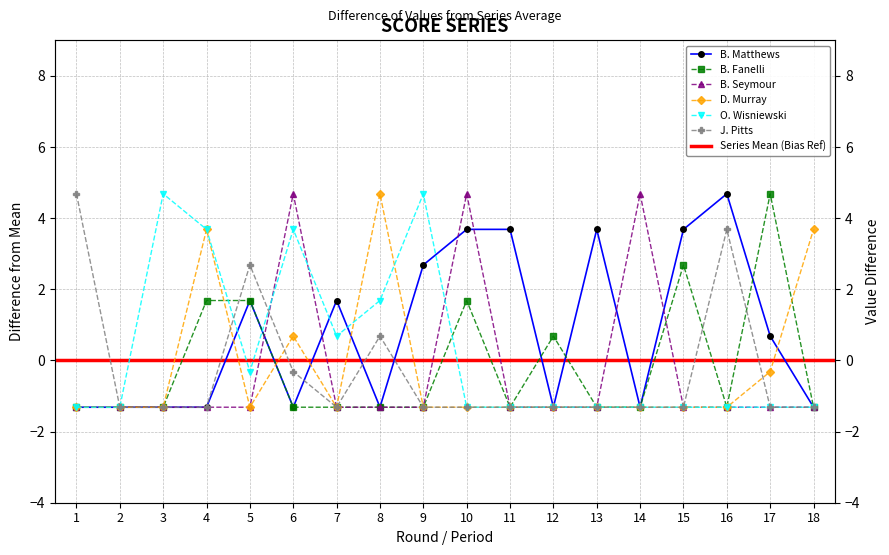

In D. Murray, how many points are higher than both neighbors (excluding endpoints)?

3